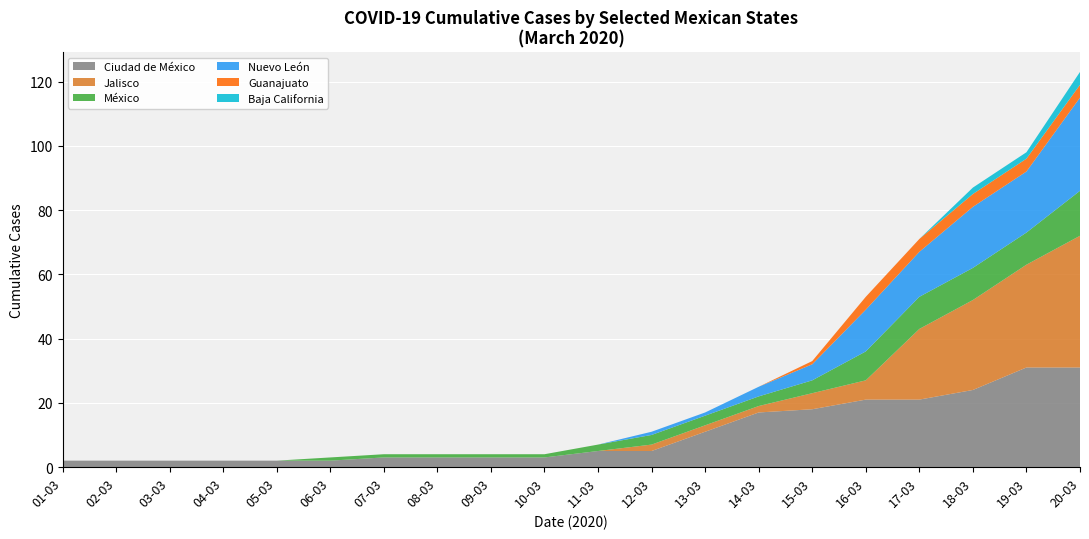

At which category is the sum across all series the highest?

20-03